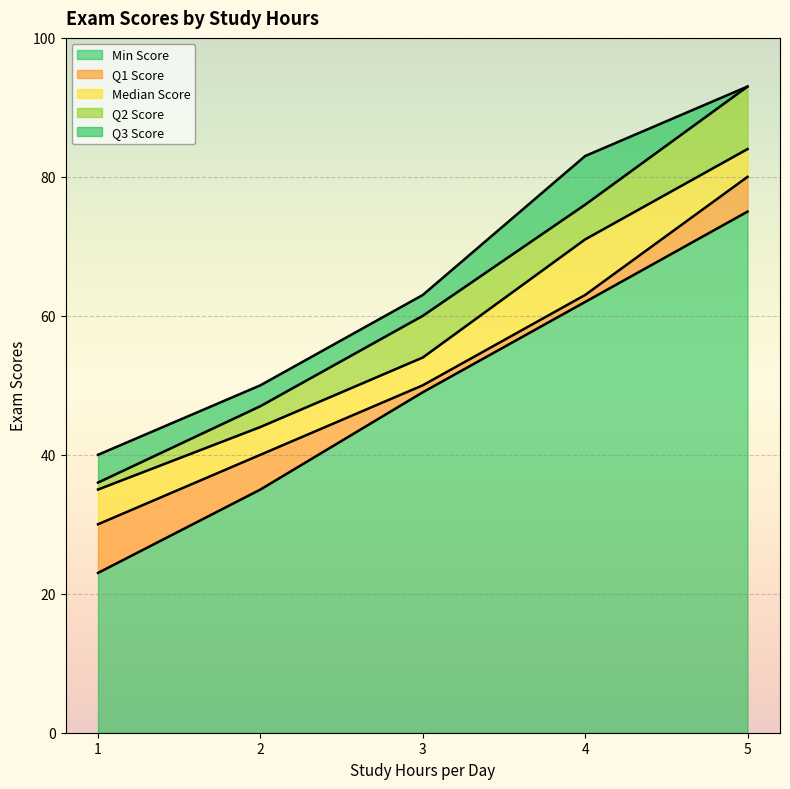

How many values in the Q2 Score series exceed 60?

2